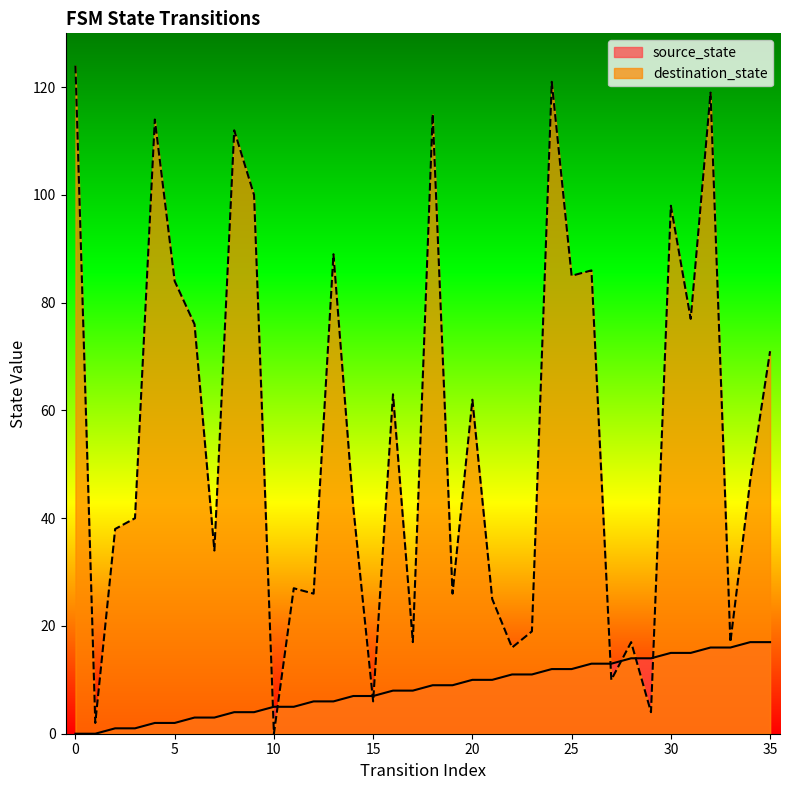

Reading left to right, what are all the values shown in this chart?

source_state: 0	0	1	1	2	2	3	3	4	4	5	5	6	6	7	7	8	8	9	9	10	10	11	11	12	12	13	13	14	14	15	15	16	16	17	17
destination_state: 124	2	38	40	114	84	76	34	112	100	0	27	26	89	42	6	63	17	115	26	62	25	16	19	121	85	86	10	17	4	98	77	119	17	47	71